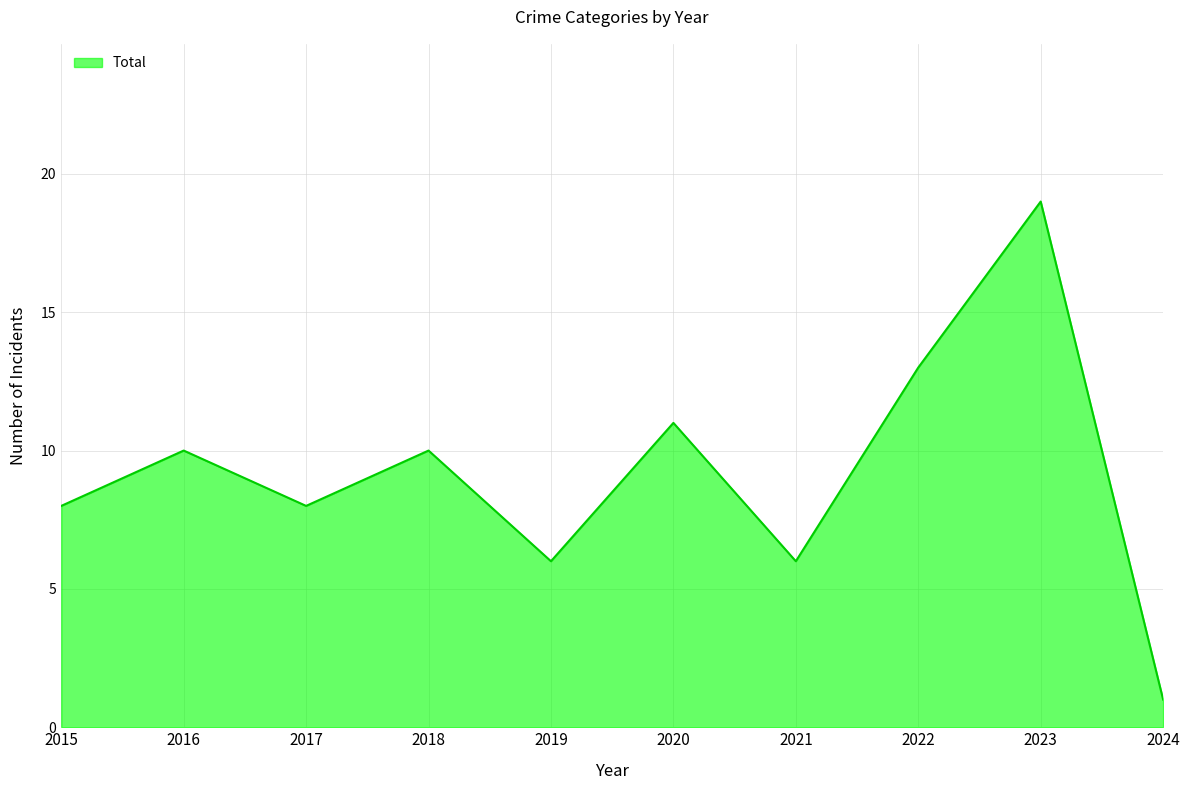

The value at 2017 is 8. True or false?

True